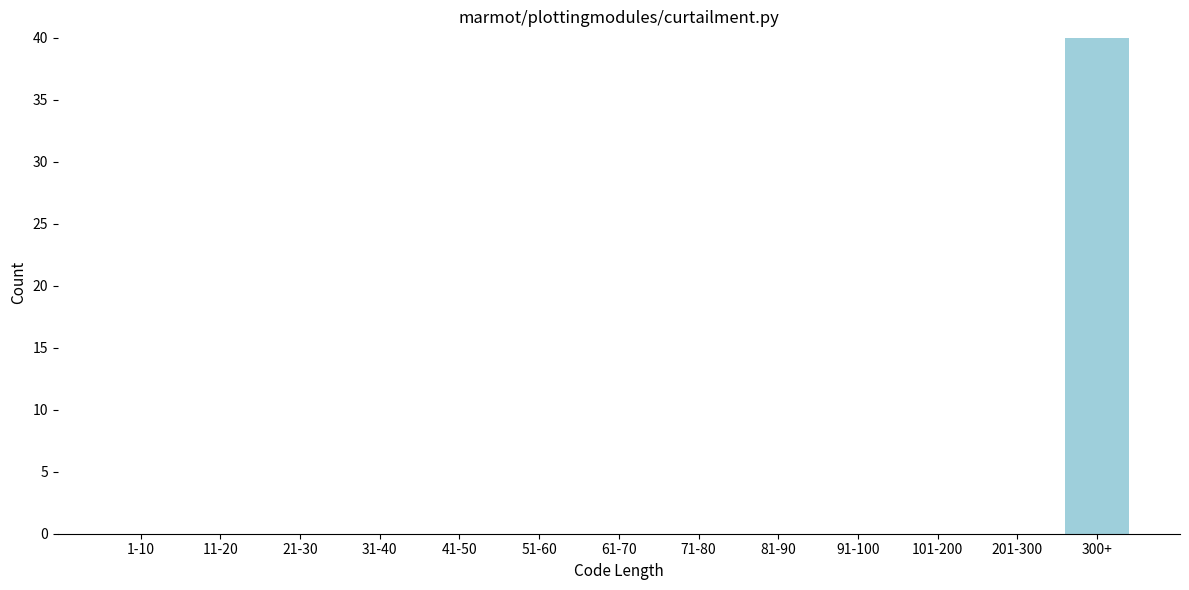

Reading left to right, extract all data points from this chart.

1-10=0	11-20=0	21-30=0	31-40=0	41-50=0	51-60=0	61-70=0	71-80=0	81-90=0	91-100=0	101-200=0	201-300=0	300+=40